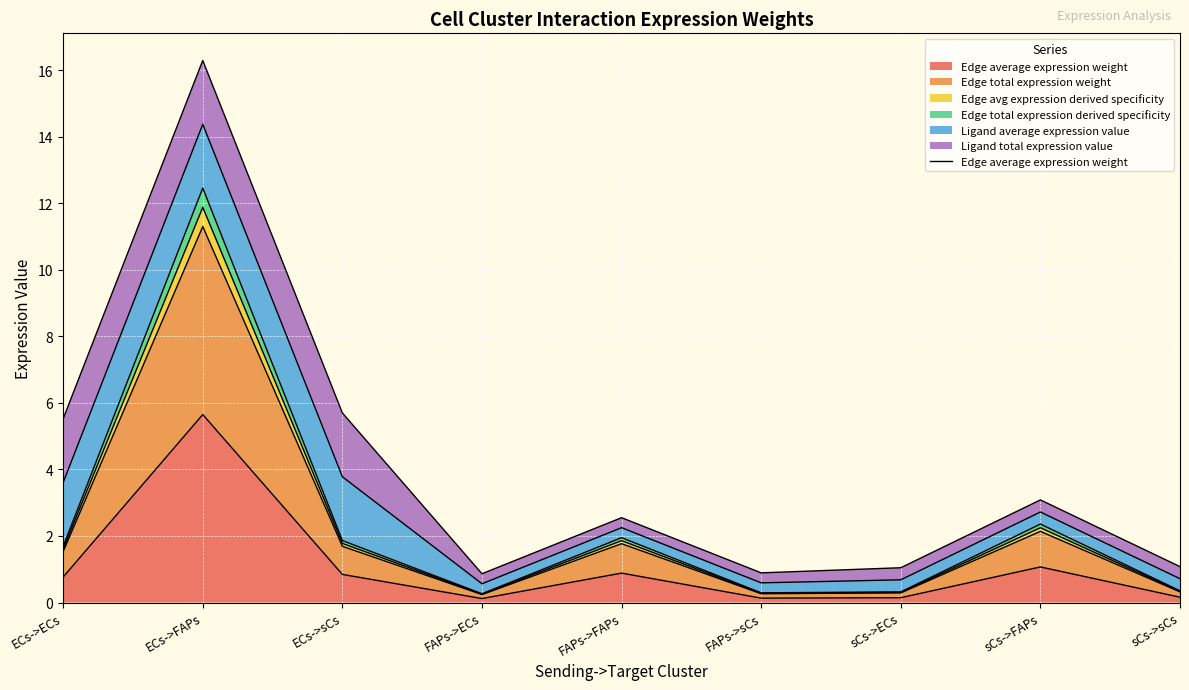

What is the change in value from sCs->ECs to sCs->FAPs?

+0.9